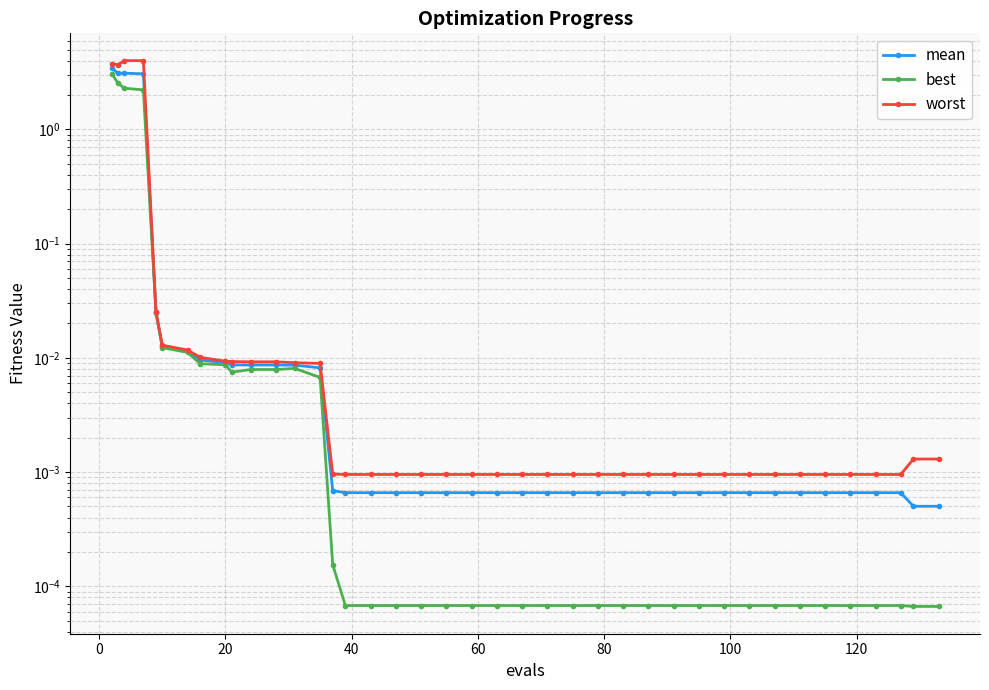

What are all the series names shown in the legend?

mean, best, worst